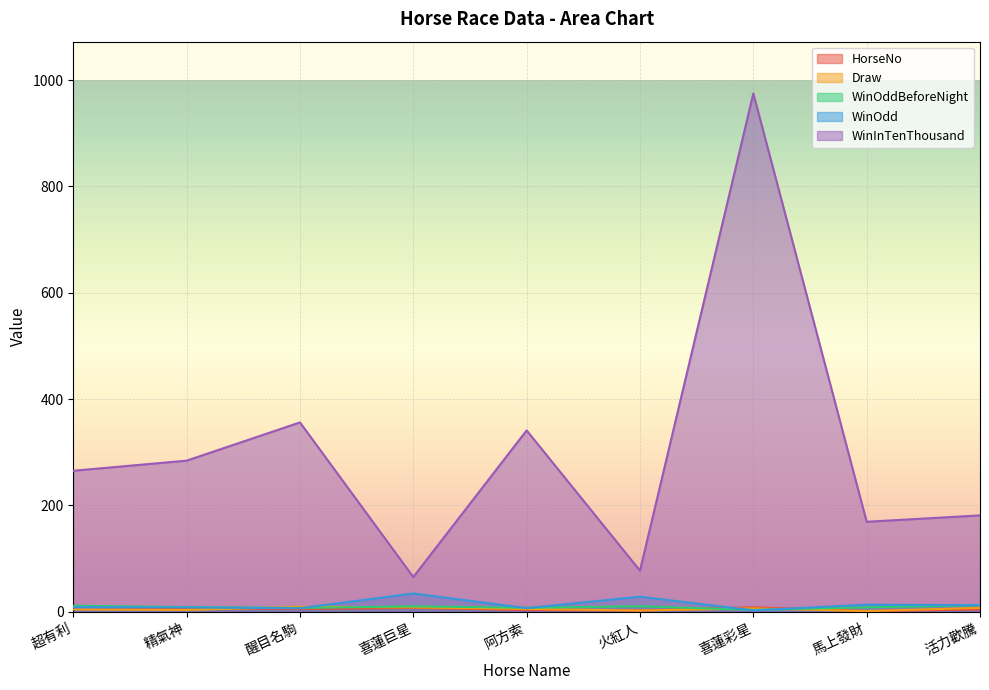

How many distinct data groups are displayed?

5